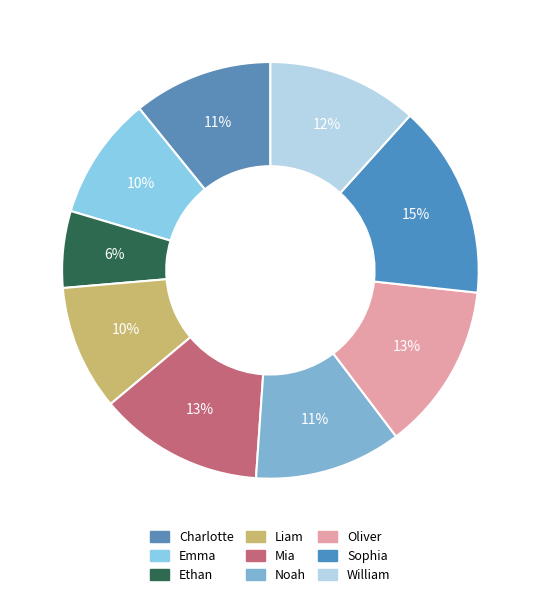

Count the number of slices in the pie.

9